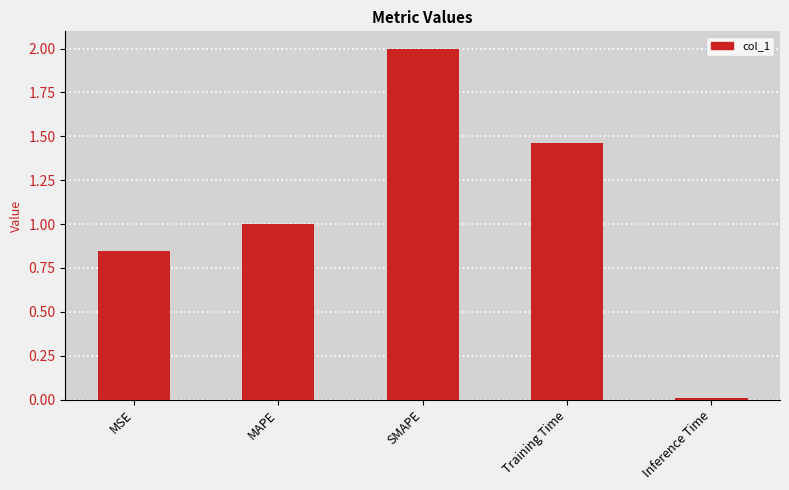

List the labels in order of value, largest first.

SMAPE, Training Time, MAPE, MSE, Inference Time